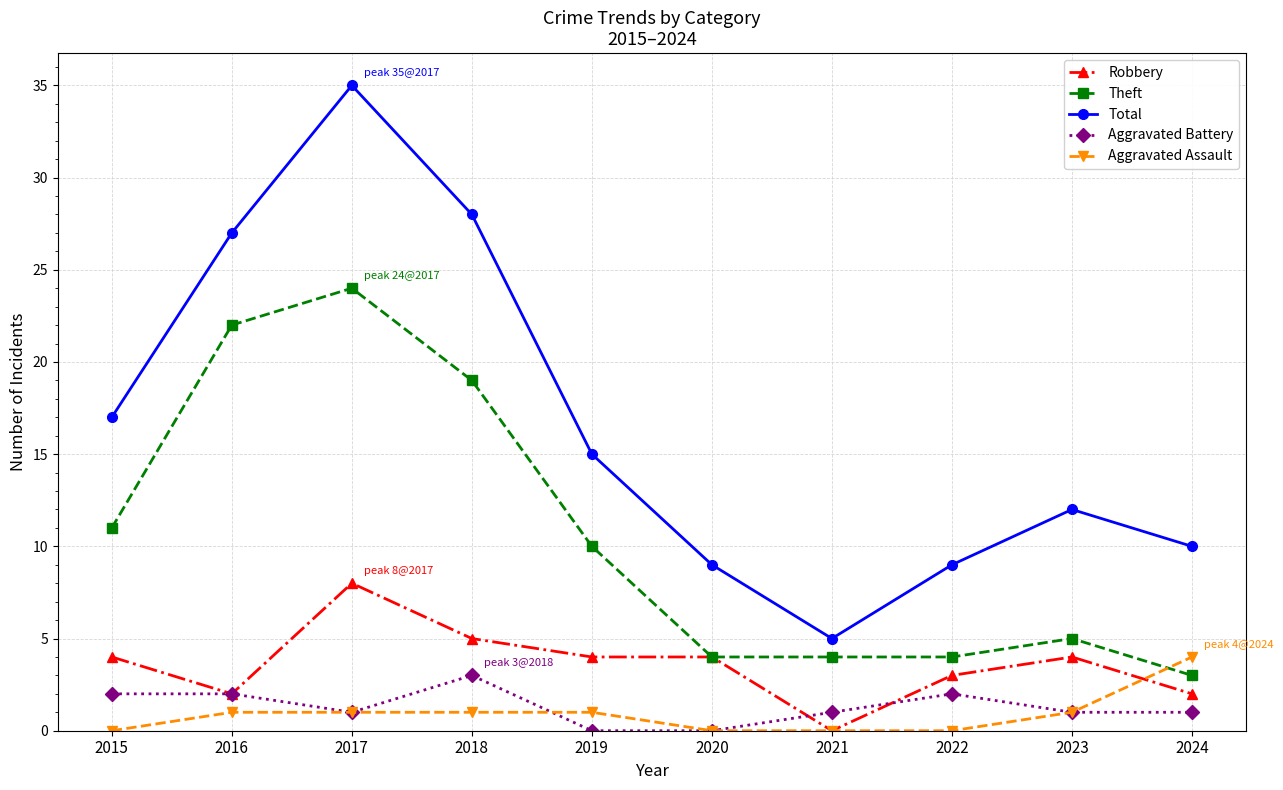

What is the difference between the maximum and minimum values in the Aggravated Battery series?

3